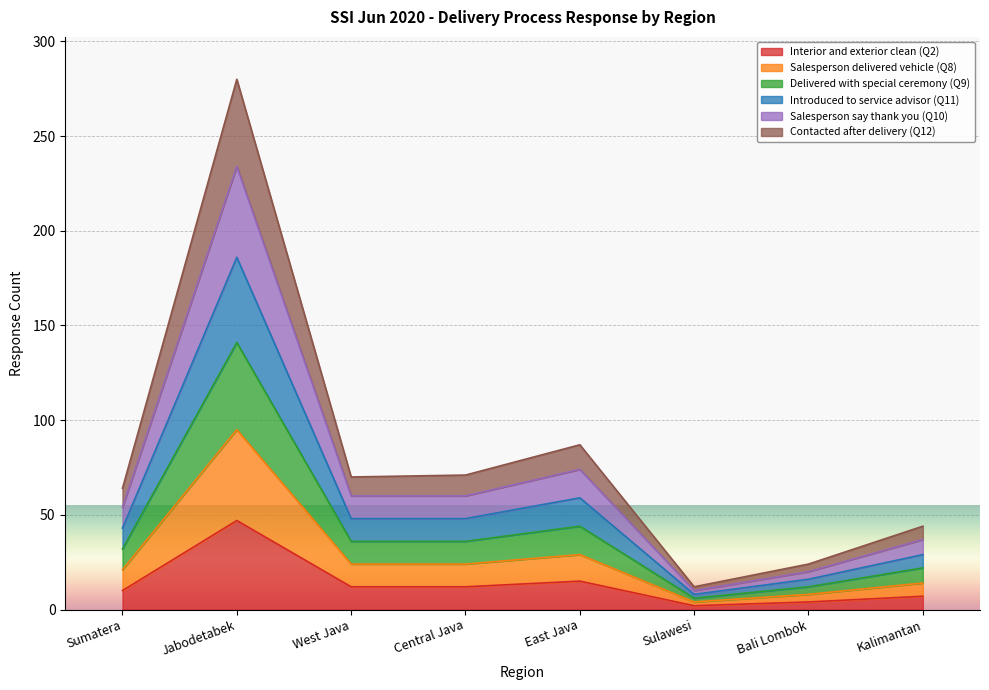

Between Jabodetabek and Central Java, which series saw the biggest shift?

Salesperson say thank you (Q10)